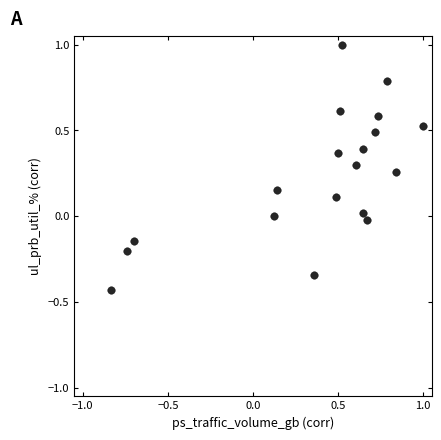

What is the range of Y values (max minus min)?

1.4